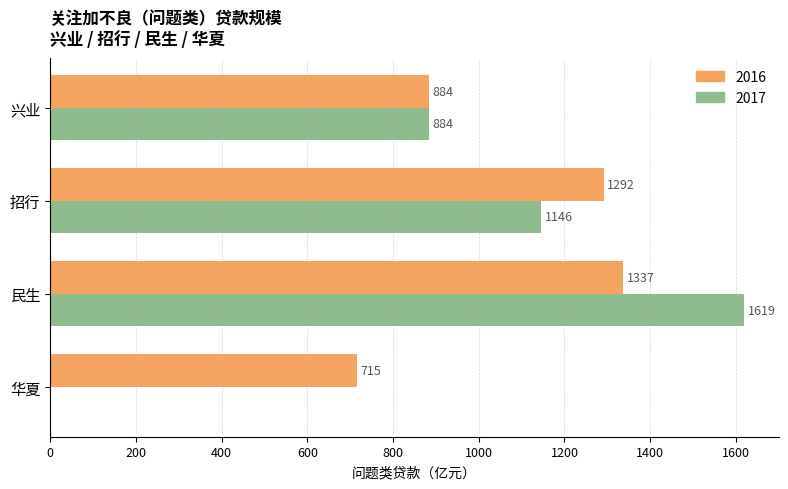

What is the highest value of the 2017 series?

1619